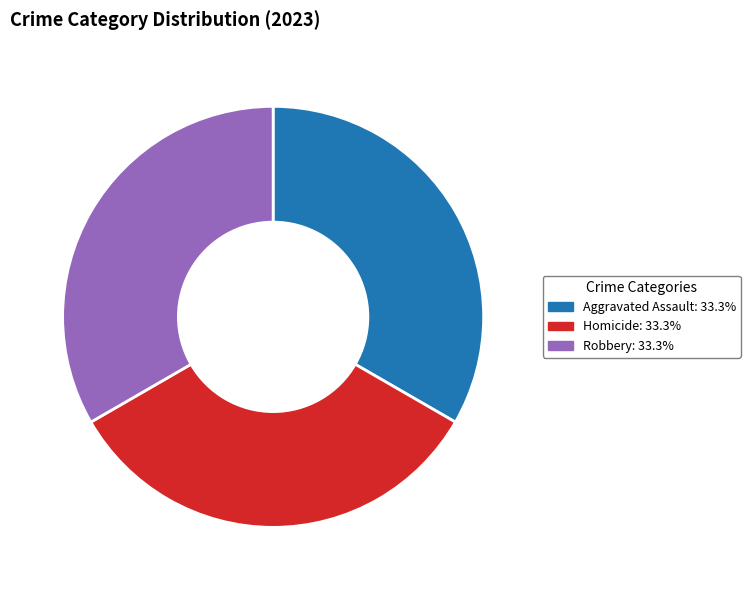

Is there a majority slice in this chart?

No